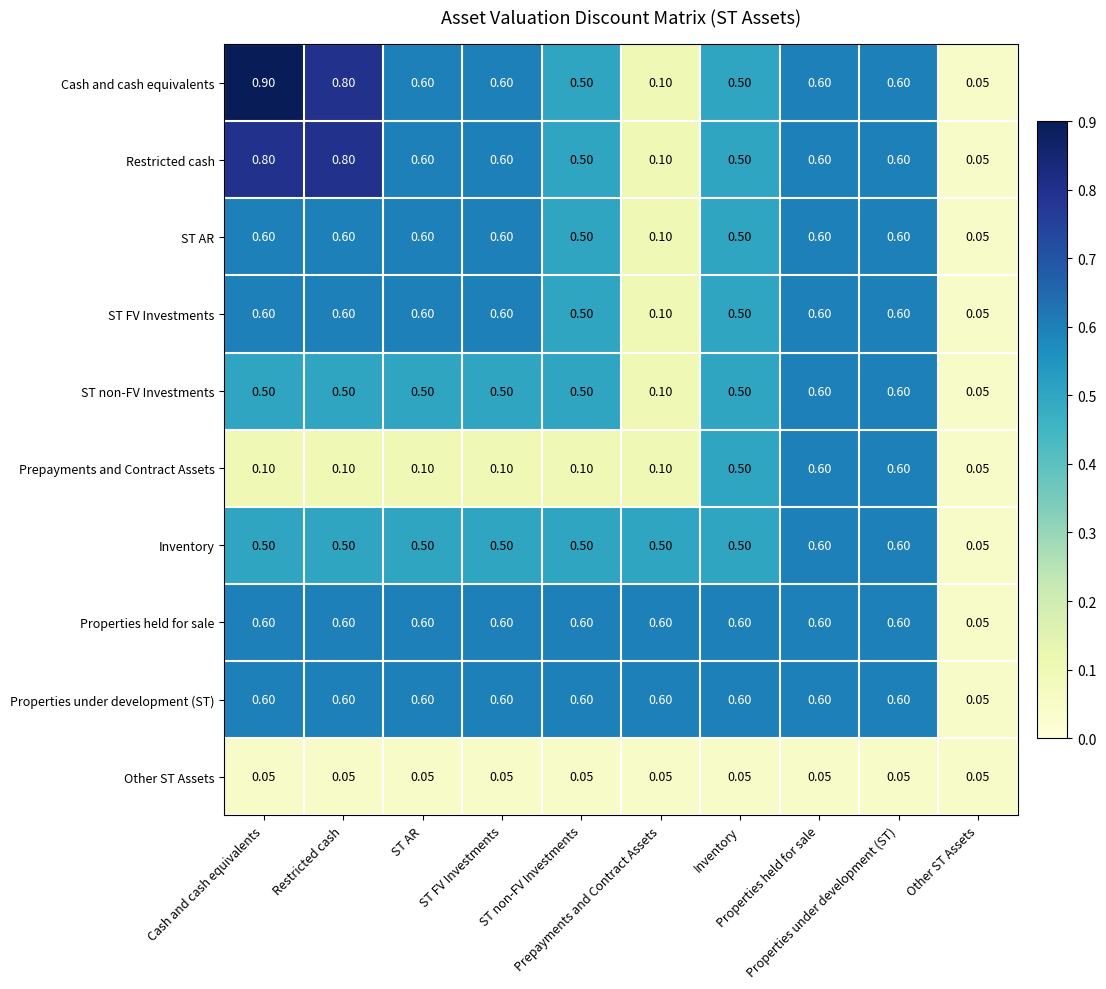

What is the total value across all series at Other ST Assets?

0.5